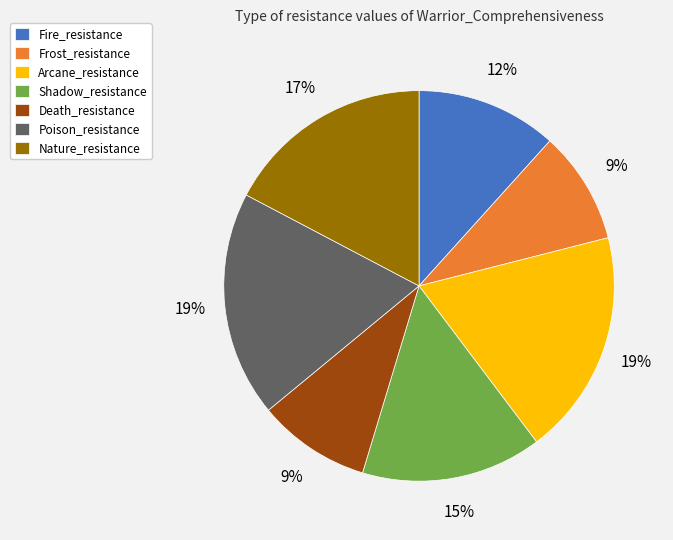

Is Fire_resistance the majority of the pie?

No